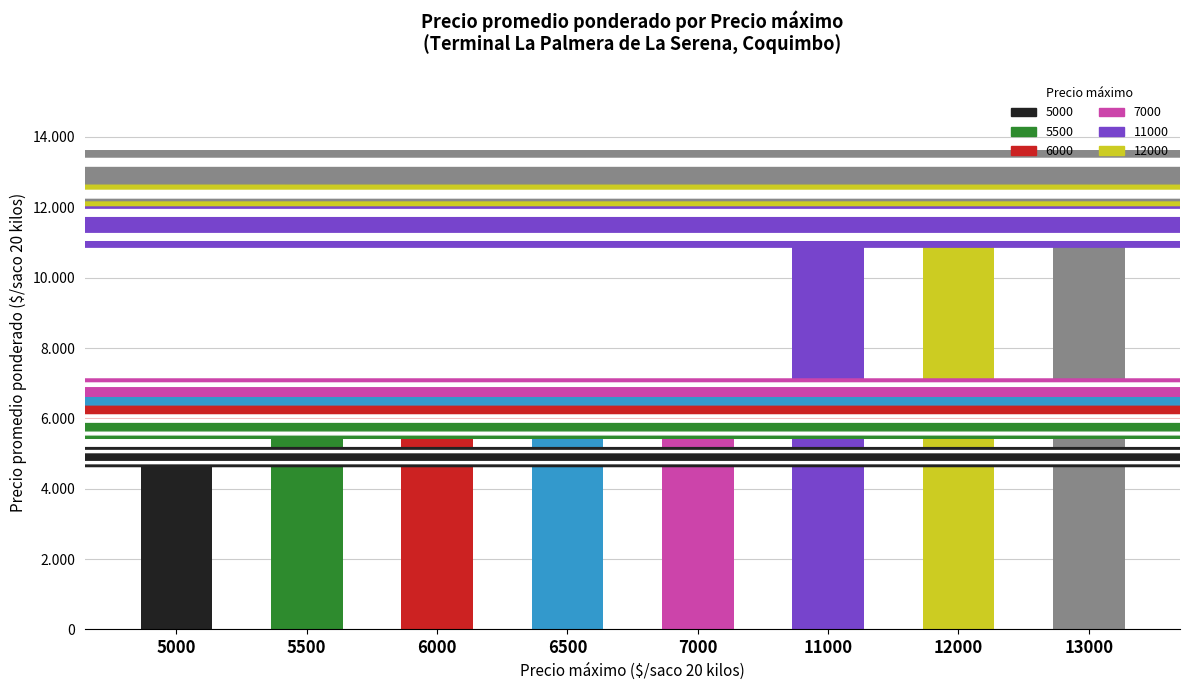

Rank the categories by Precio minimo value from lowest to highest.

5000, 5500, 6000, 6500, 7000, 11000, 12000, 13000